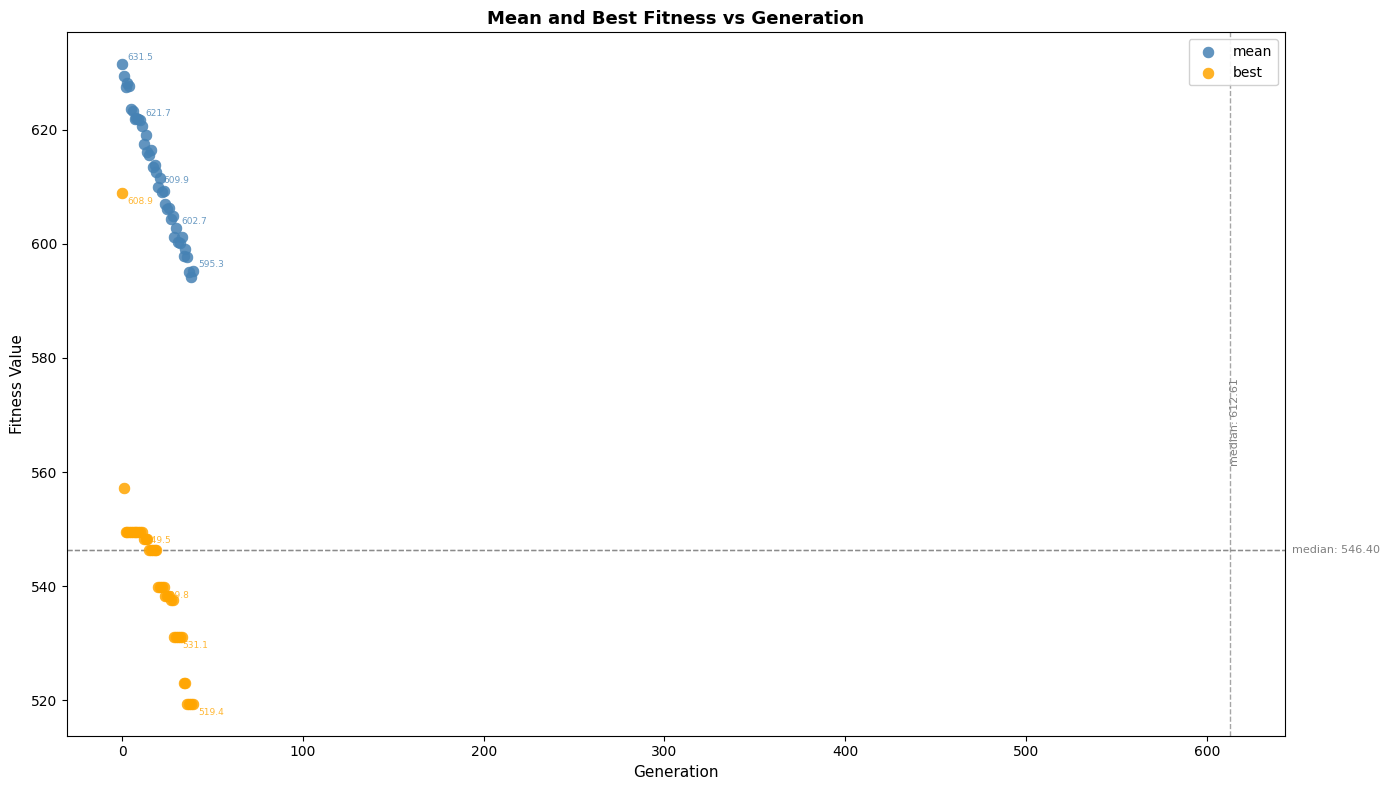

Which series reaches the minimum Y coordinate?

best